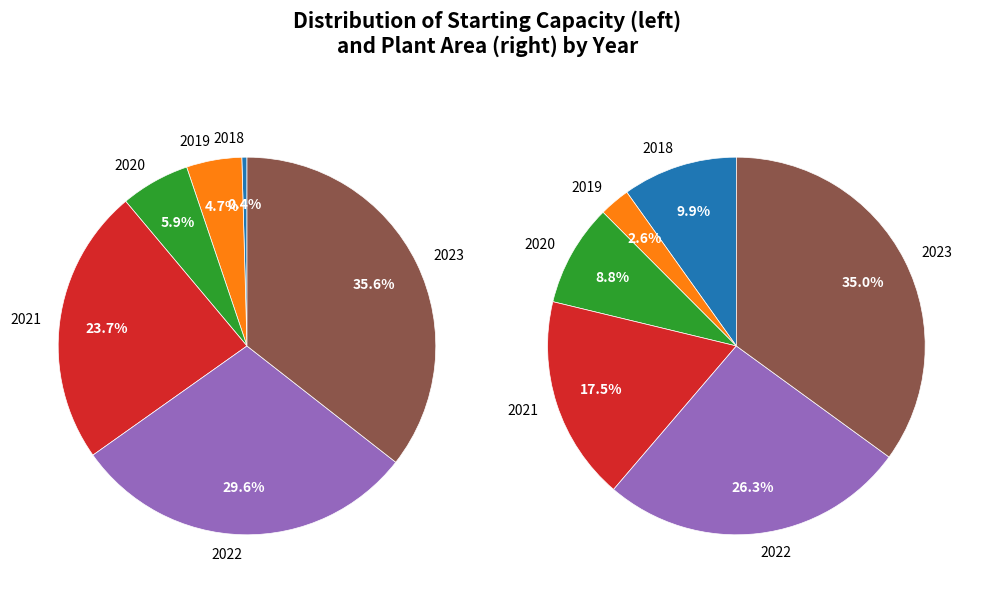

To the nearest percent, what is the average slice percentage?

17%